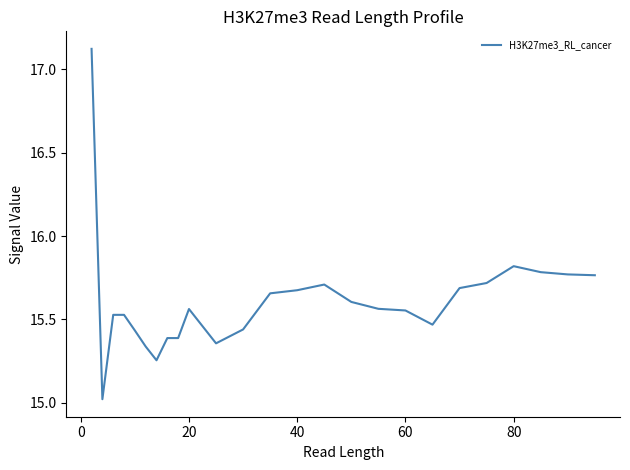

What is the minimum value shown in the chart?

15.0